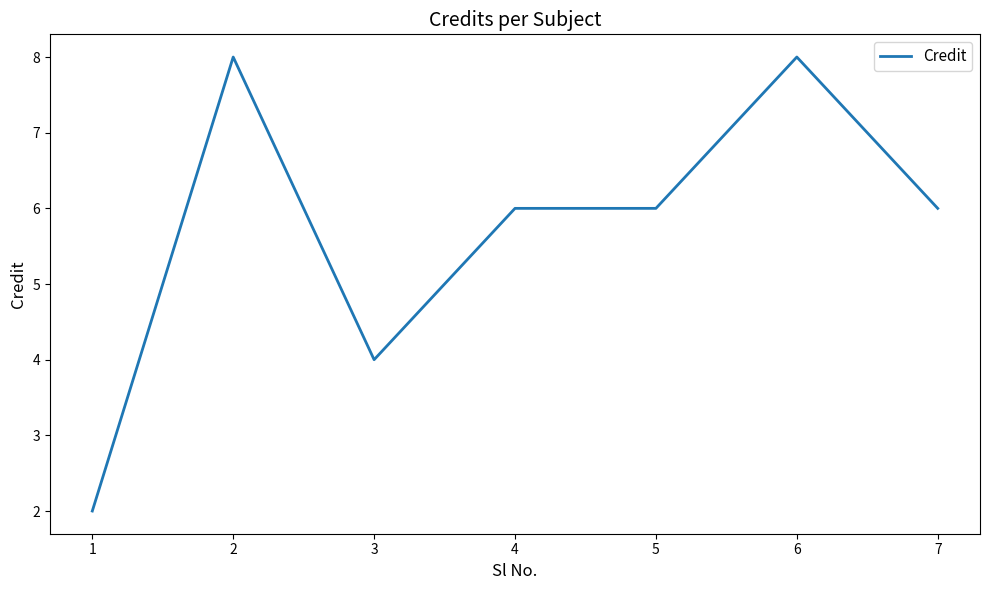

Where does the data first go above 6?

2